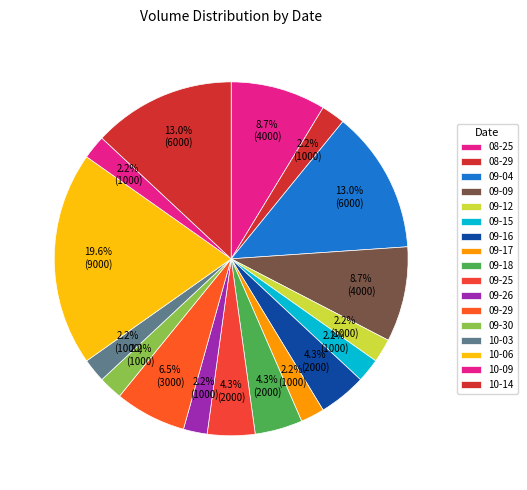

Count the number of slices in the pie.

17